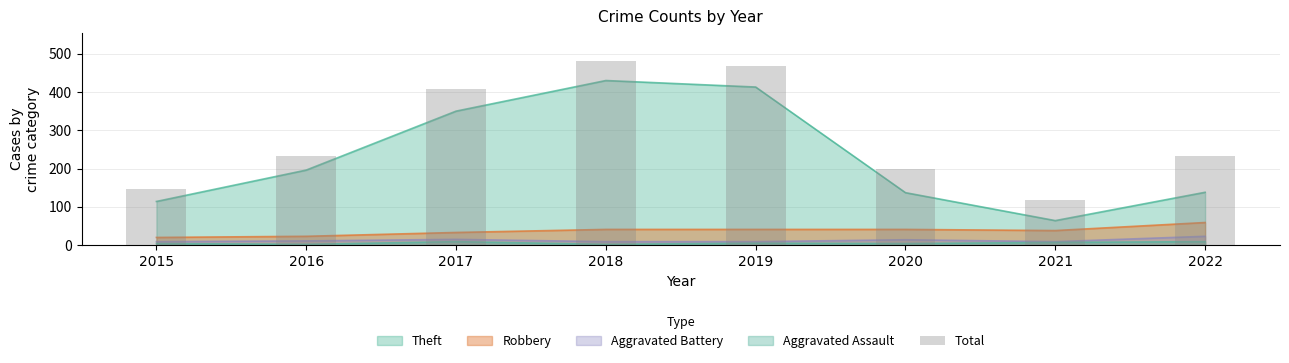

How many bars are there in total?

8